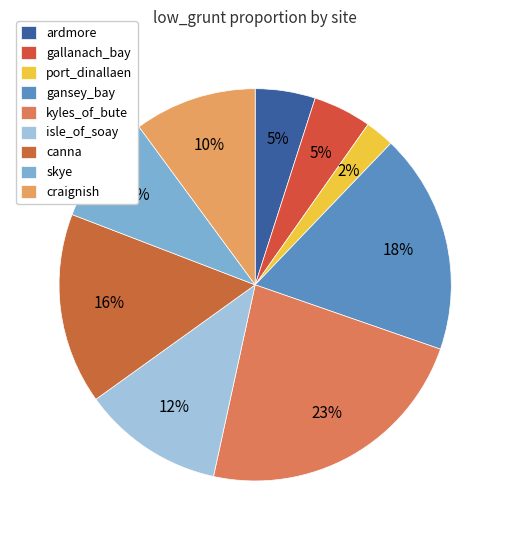

True or false: kyles_of_bute accounts for 35% of the total.

False